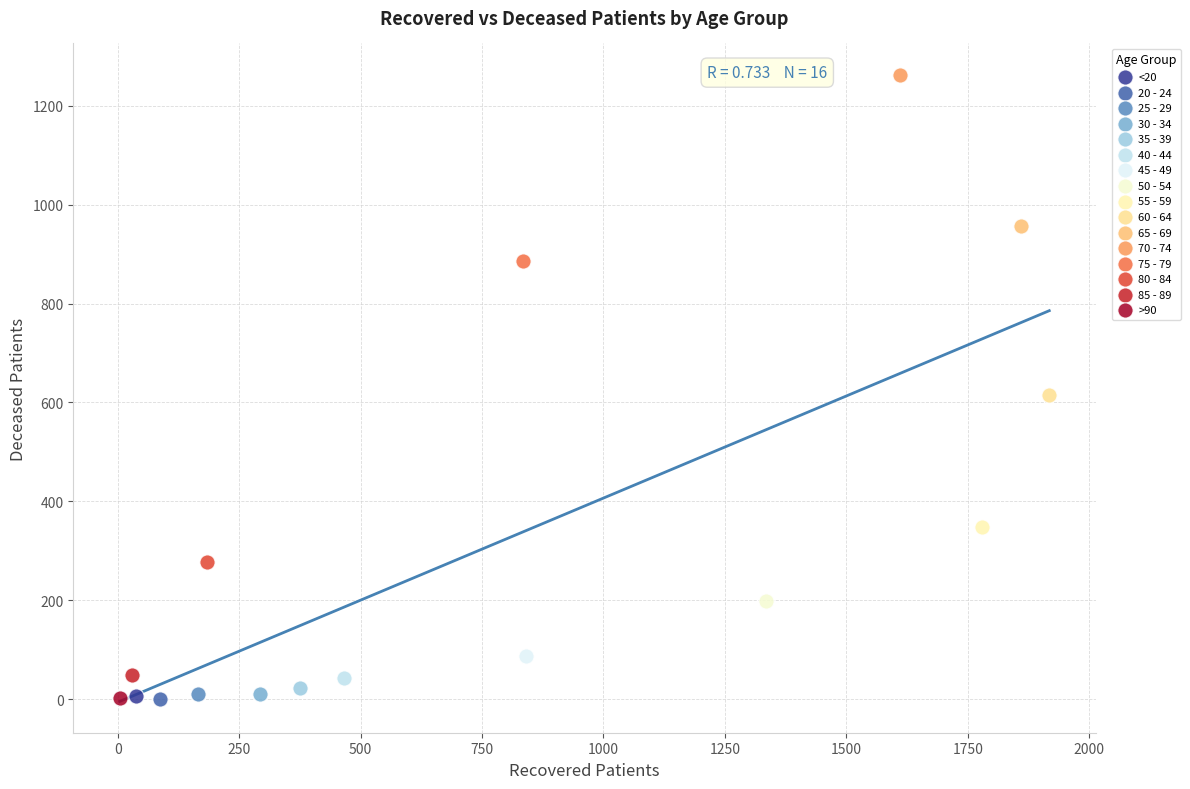

What are all the series names shown in the legend?

<20, 20 - 24, 25 - 29, 30 - 34, 35 - 39, 40 - 44, 45 - 49, 50 - 54, 55 - 59, 60 - 64, 65 - 69, 70 - 74, 75 - 79, 80 - 84, 85 - 89, >90